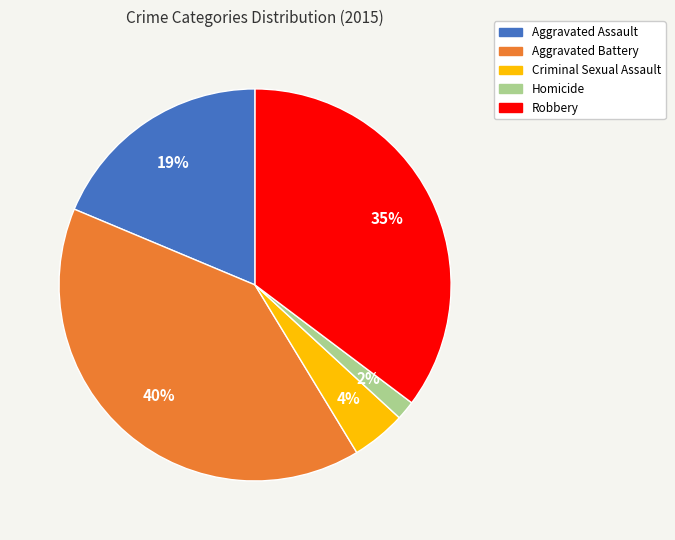

Is the sum of Robbery and Aggravated Assault greater than half?

Yes